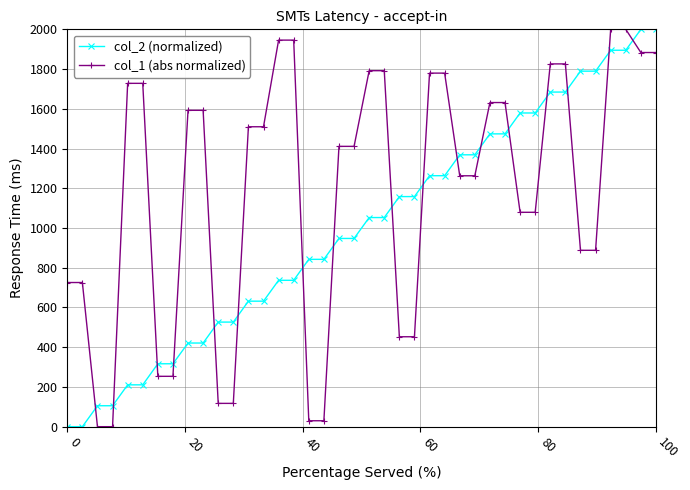

What is the value of the col_1 (abs normalized) point at the 37th from the left?

2000.0